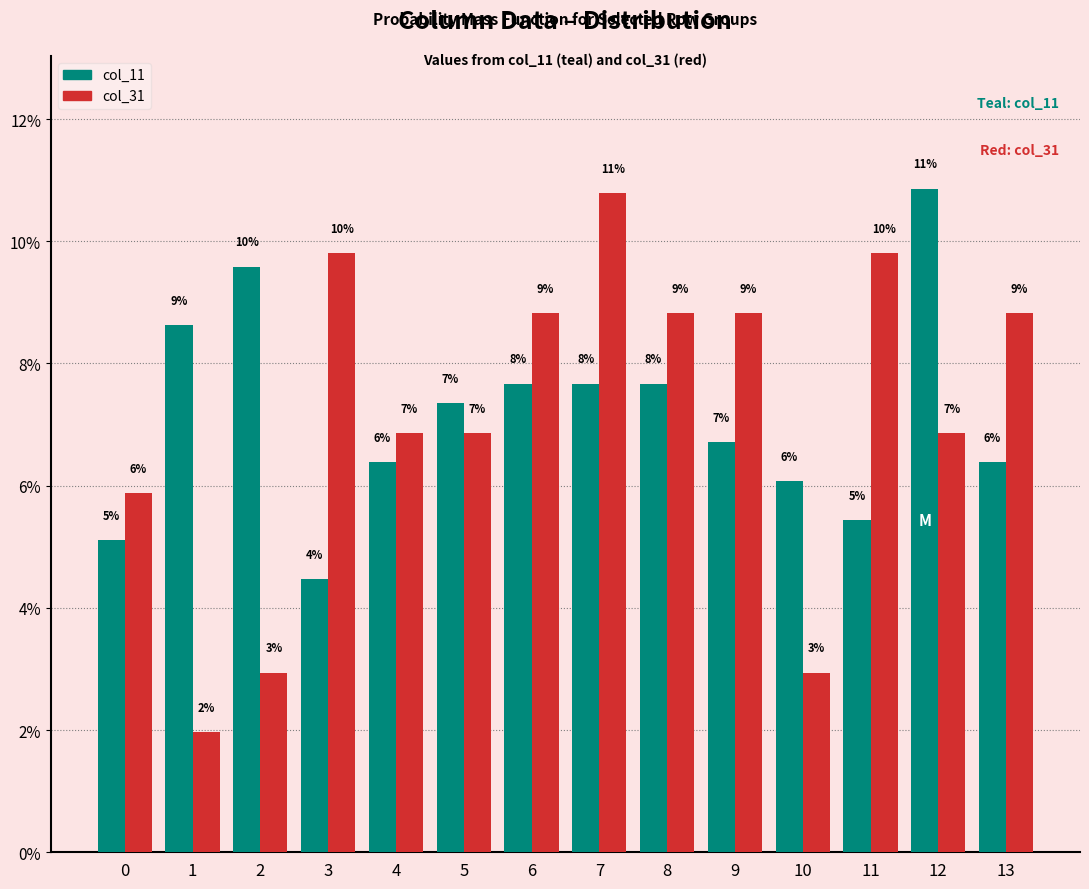

What is the difference between the col_31 values at 5 and 8?

2.0